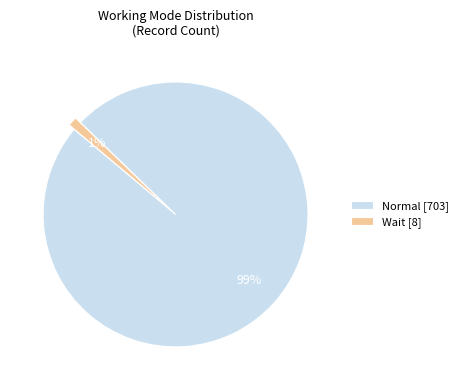

To the nearest percent, what portion does Normal [703] represent?

99%